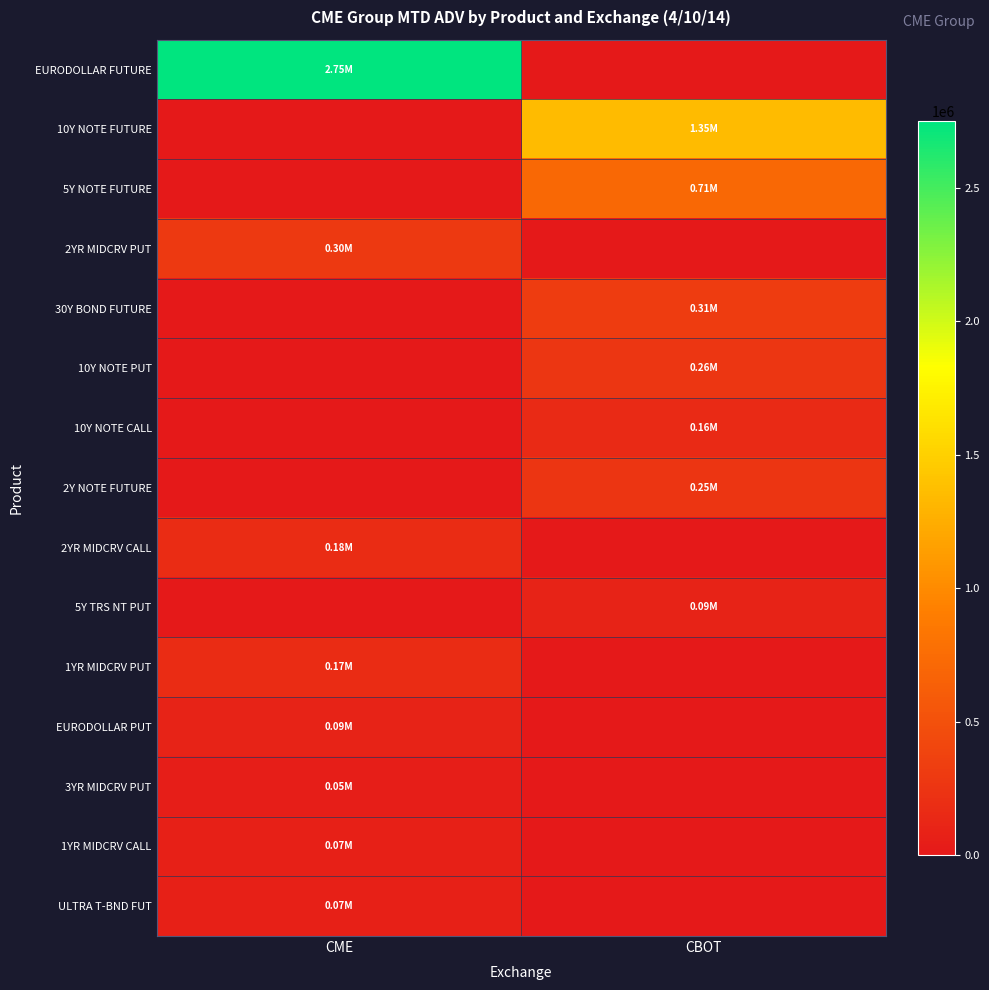

Reading right to left, transcribe all the data shown in this chart.

EURODOLLAR FUTURE: CBOT=0.0	CME=2751195.2
10Y NOTE FUTURE: CBOT=1350308.1	CME=0.0
5Y NOTE FUTURE: CBOT=712786.0	CME=0.0
2YR MIDCRV PUT: CBOT=0.0	CME=298477.9
30Y BOND FUTURE: CBOT=314548.9	CME=0.0
10Y NOTE PUT: CBOT=261957.5	CME=0.0
10Y NOTE CALL: CBOT=160730.1	CME=0.0
2Y NOTE FUTURE: CBOT=251178.1	CME=0.0
2YR MIDCRV CALL: CBOT=0.0	CME=179930.2
5Y TRS NT PUT: CBOT=89201.5	CME=0.0
1YR MIDCRV PUT: CBOT=0.0	CME=171956.2
EURODOLLAR PUT: CBOT=0.0	CME=90186.2
3YR MIDCRV PUT: CBOT=0.0	CME=51081.0
1YR MIDCRV CALL: CBOT=0.0	CME=73869.2
ULTRA T-BND FUT: CBOT=0.0	CME=74180.5